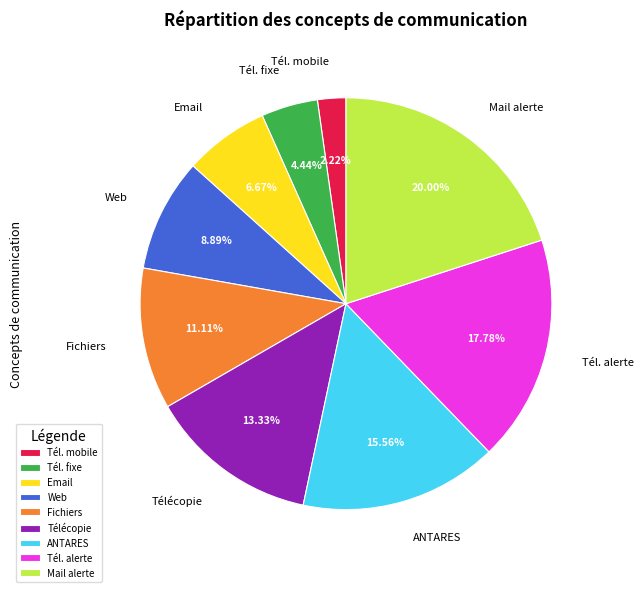

Is there any slice that represents more than half of the pie?

No